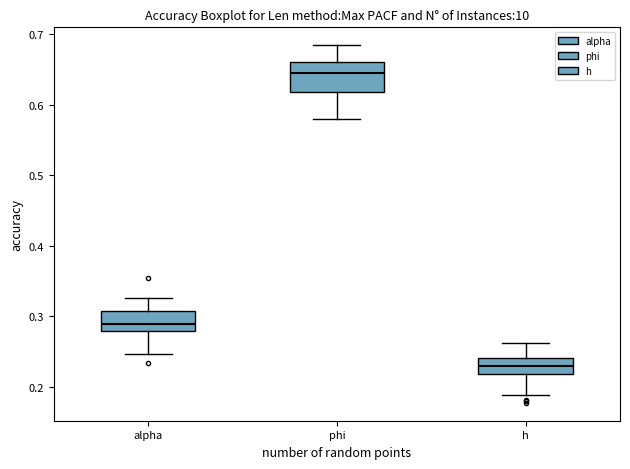

Where does the lower whisker of the box for alpha end on the y-axis? The values are not printed on the chart, so give them approximately, as read against the axis.

0.25